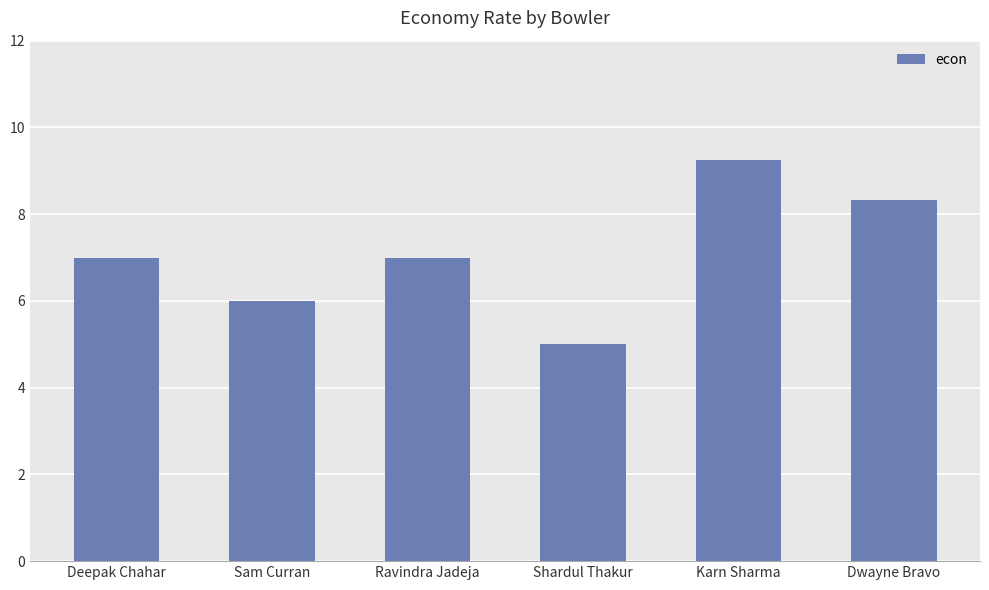

What is the label of the 2nd bar from the right?

Karn Sharma